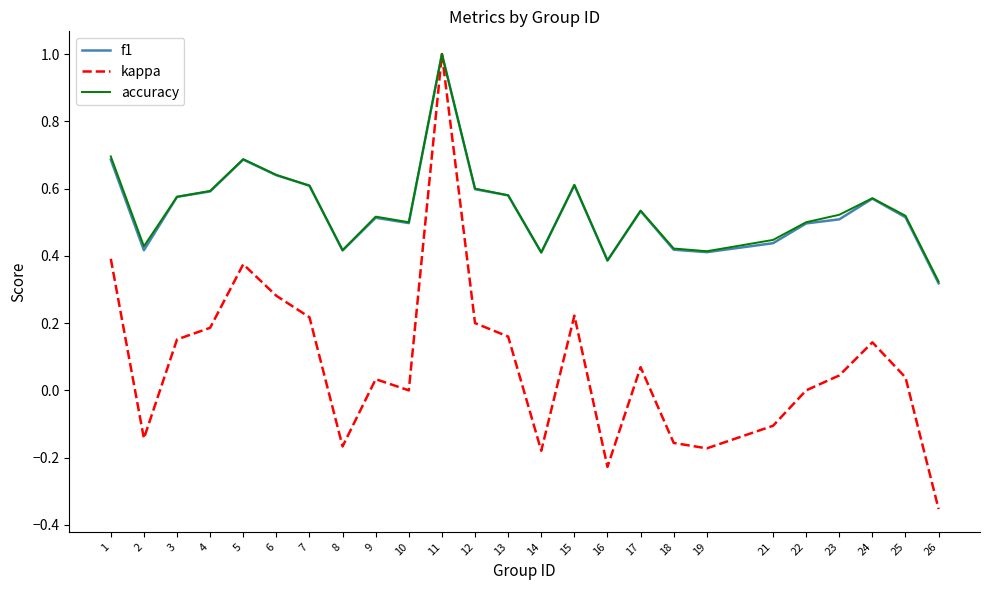

Is it true that accuracy equals 1.7 at 11?

False